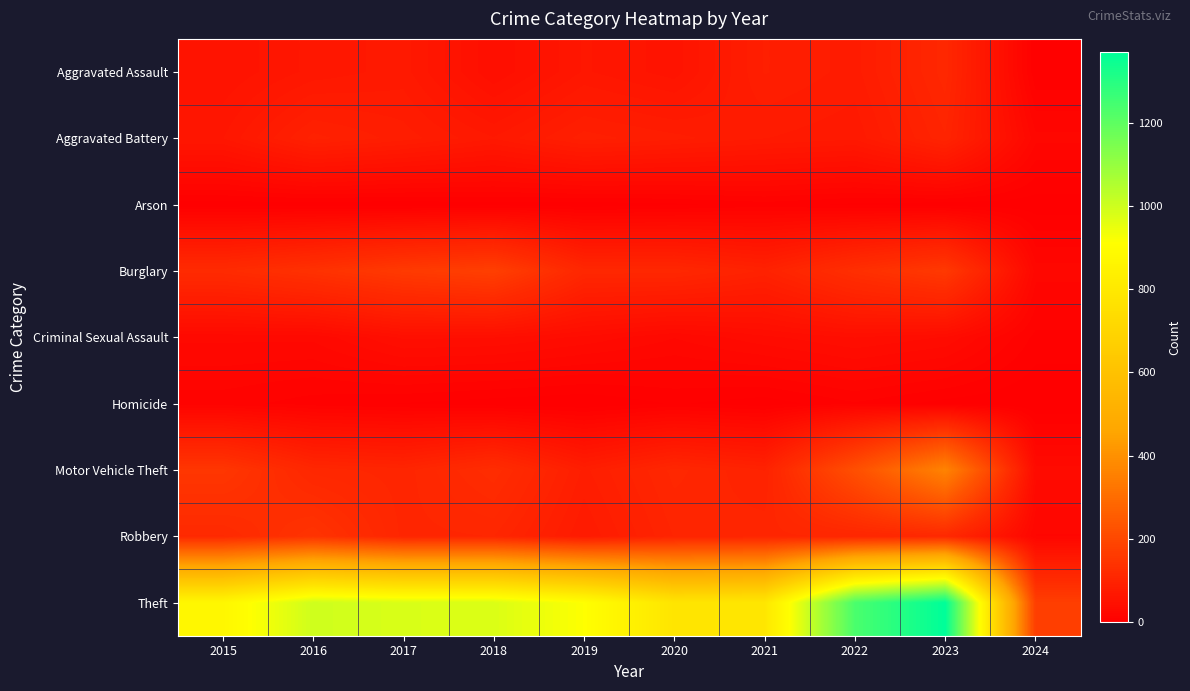

Reading right to left, list all the values displayed in this chart.

Aggravated Assault: 2024=6	2023=110	2022=78	2021=86	2020=56	2019=65	2018=43	2017=72	2016=66	2015=54
Aggravated Battery: 2024=23	2023=101	2022=71	2021=75	2020=82	2019=88	2018=70	2017=83	2016=93	2015=64
Arson: 2024=2	2023=2	2022=4	2021=8	2020=4	2019=2	2018=3	2017=1	2016=2	2015=2
Burglary: 2024=24	2023=159	2022=132	2021=95	2020=110	2019=110	2018=176	2017=162	2016=139	2015=121
Criminal Sexual Assault: 2024=9	2023=37	2022=43	2021=36	2020=27	2019=36	2018=43	2017=44	2016=28	2015=28
Homicide: 2024=0	2023=3	2022=10	2021=2	2020=6	2019=0	2018=2	2017=5	2016=8	2015=13
Motor Vehicle Theft: 2024=34	2023=364	2022=219	2021=96	2020=109	2019=84	2018=127	2017=104	2016=110	2015=152
Robbery: 2024=21	2023=114	2022=108	2021=105	2020=102	2019=75	2018=107	2017=105	2016=144	2015=117
Theft: 2024=173	2023=1369	2022=1235	2021=791	2020=782	2019=914	2018=977	2017=979	2016=999	2015=874